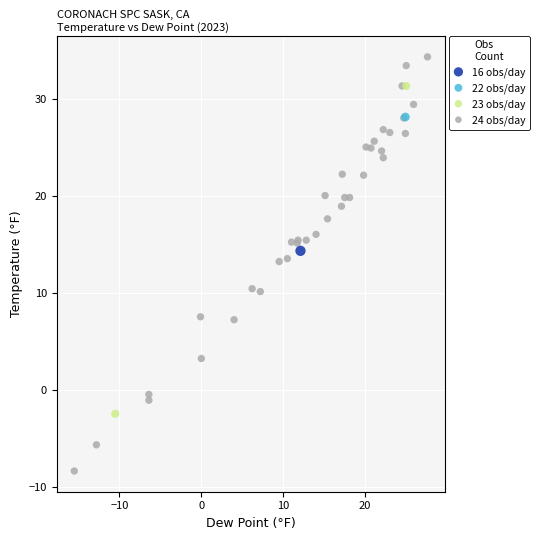

Which series contains the highest Y value?

24 obs/day